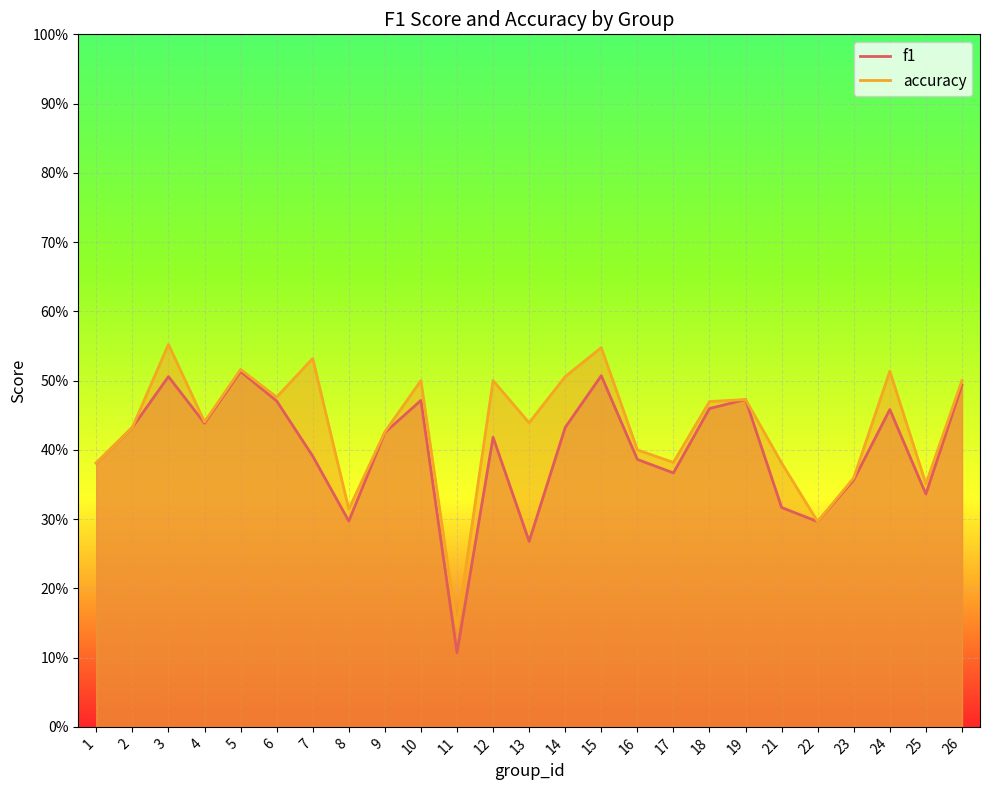

At which label does accuracy reach its peak?

3